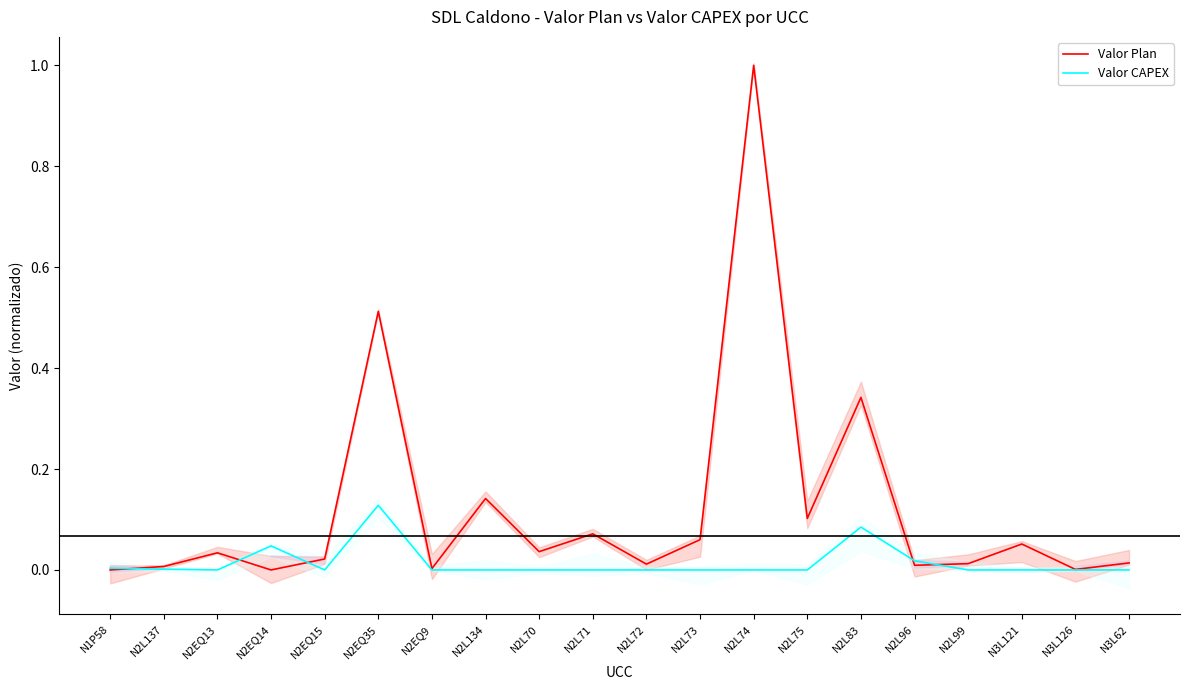

True or false: Valor Plan has a value of 0.0 at N3L126.

False